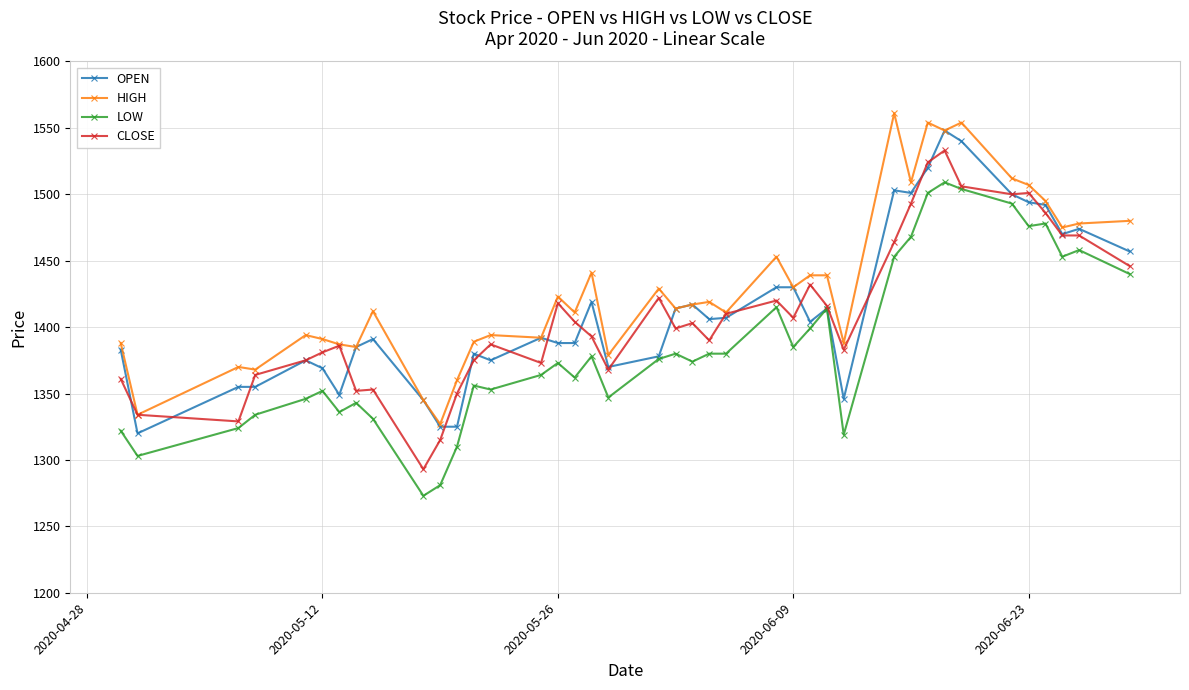

What are all the series names shown in the legend?

OPEN, HIGH, LOW, CLOSE